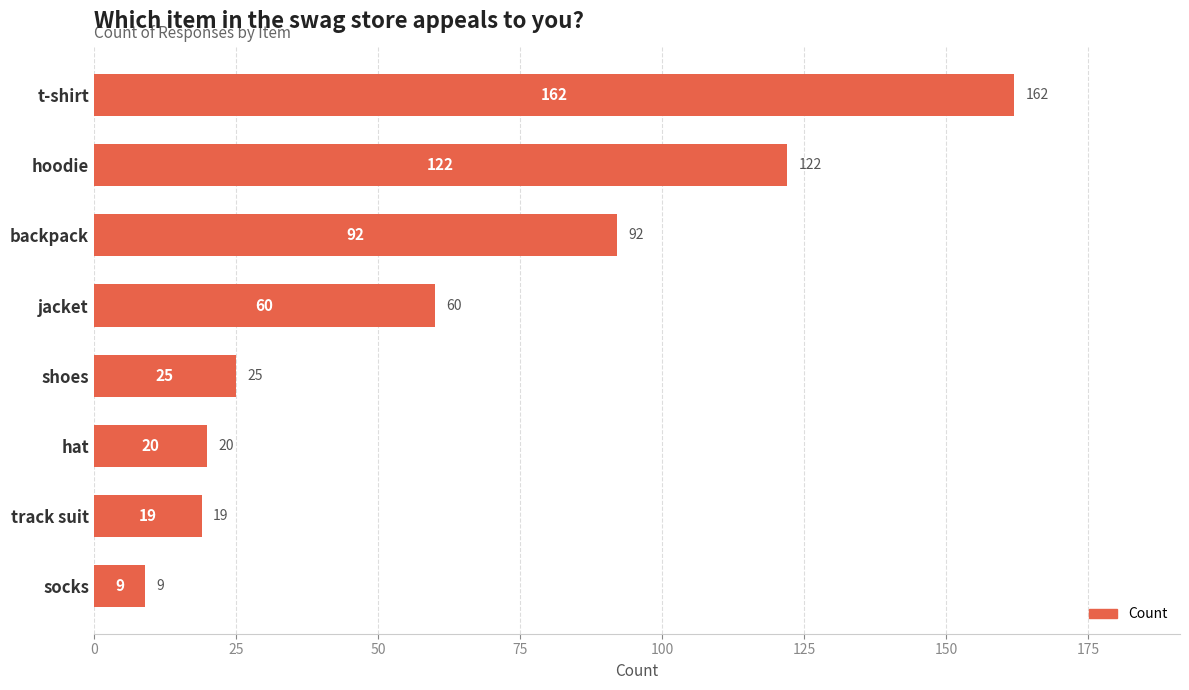

What is the minimum value shown in the chart?

9